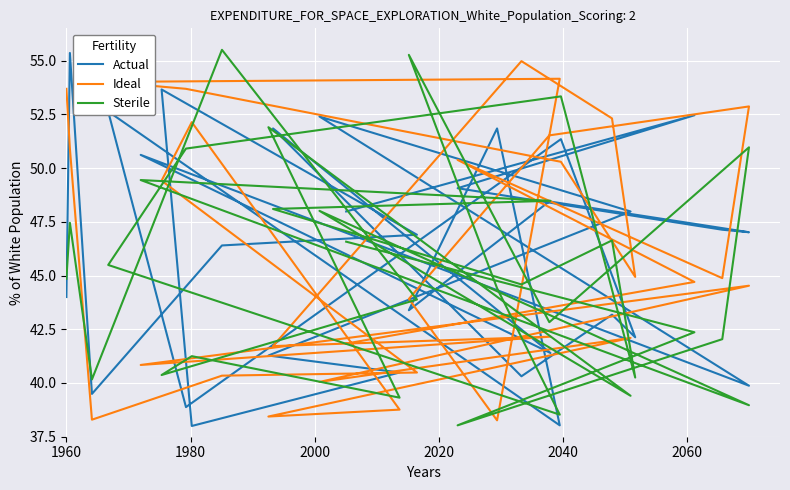

At 2020, list the series in order from largest to smallest.

Sterile, Actual, Ideal